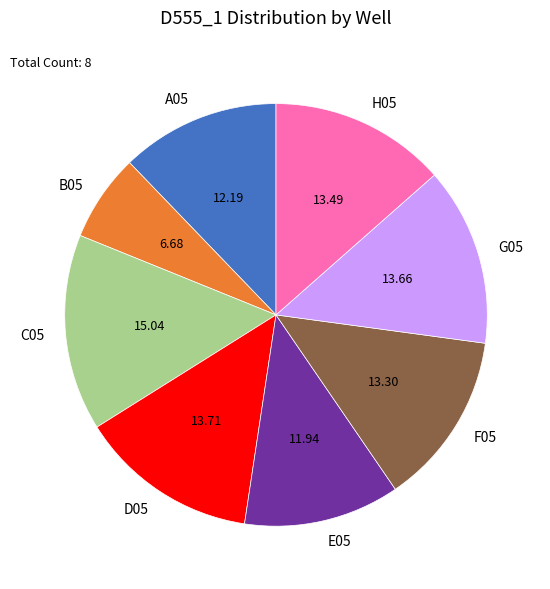

Combined, do H05 and D05 account for over 50%?

No